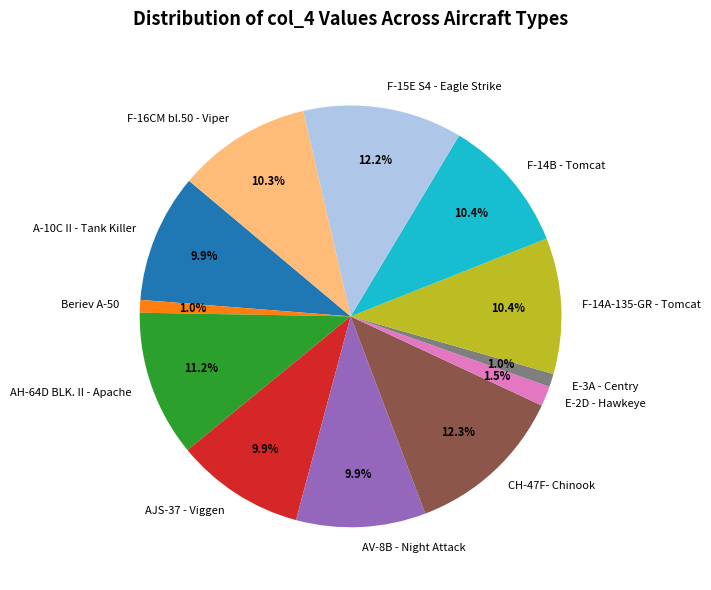

Count the number of slices in the pie.

12